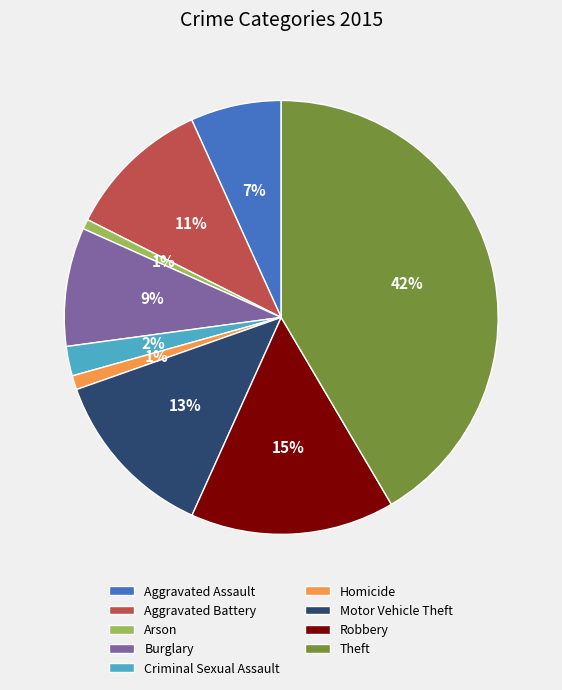

The Motor Vehicle Theft slice represents 1% of the pie. True or false?

False